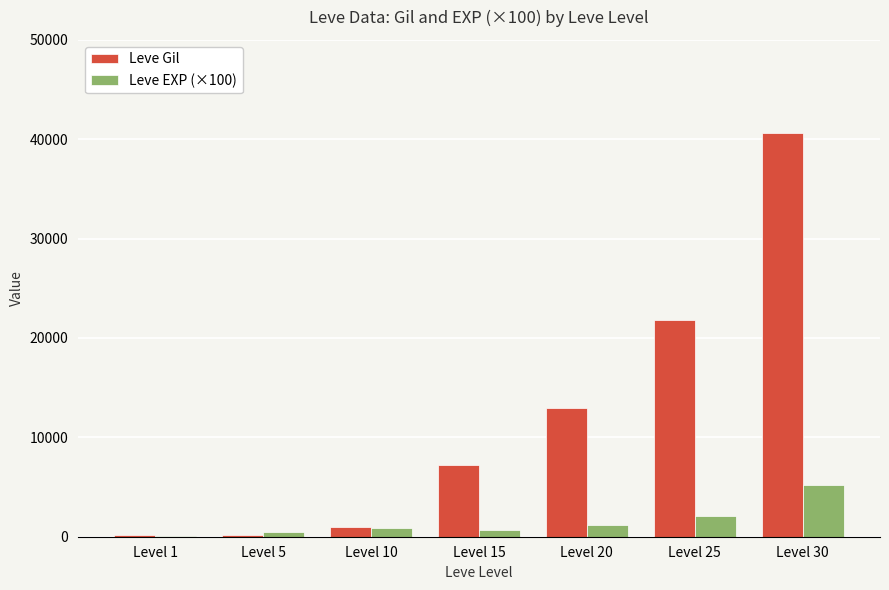

What is the greatest value displayed?

40640